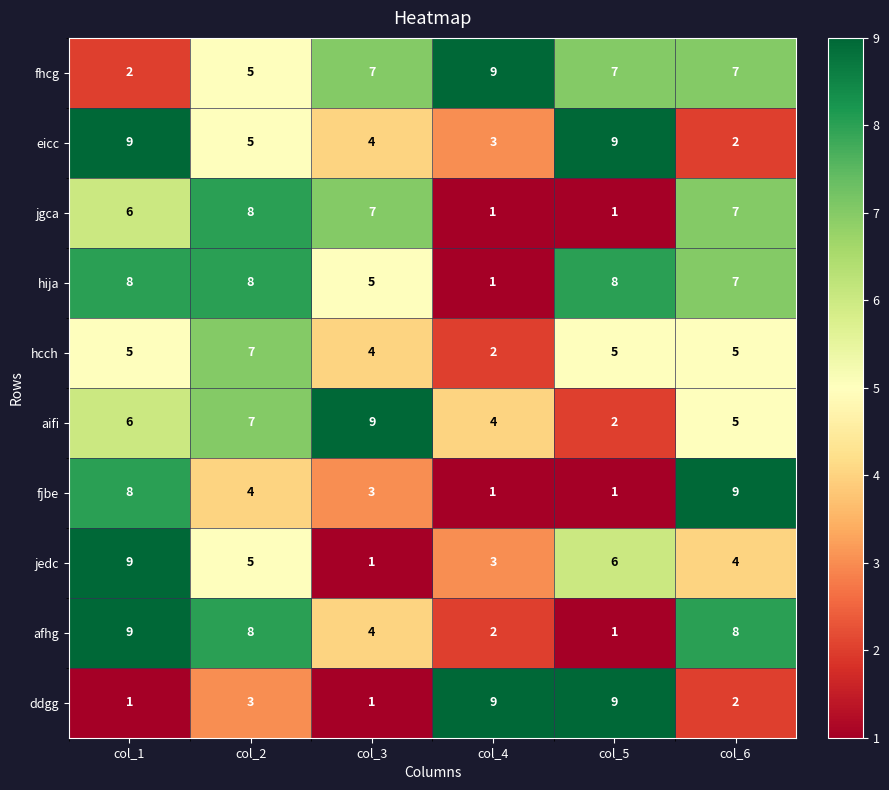

What is the spread (max minus min) of values at col_2?

5